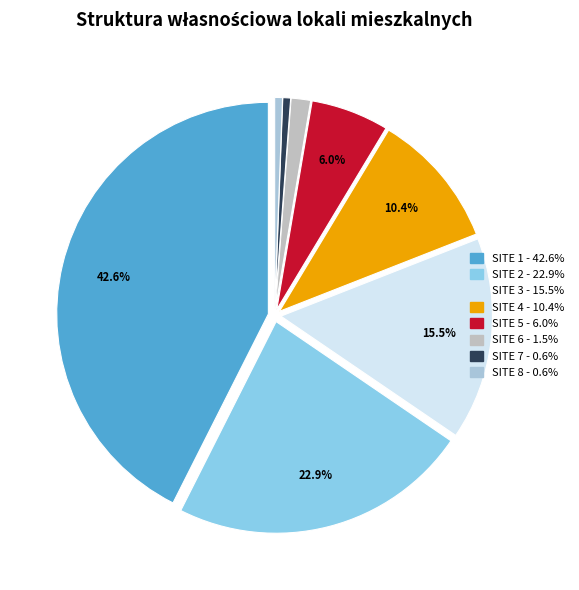

Which category has the biggest portion of the pie?

SITE 1